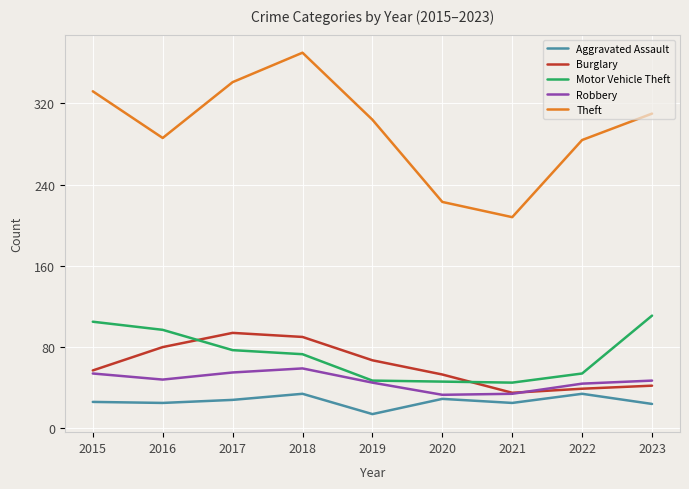

At which category is the sum across all series the highest?

2018